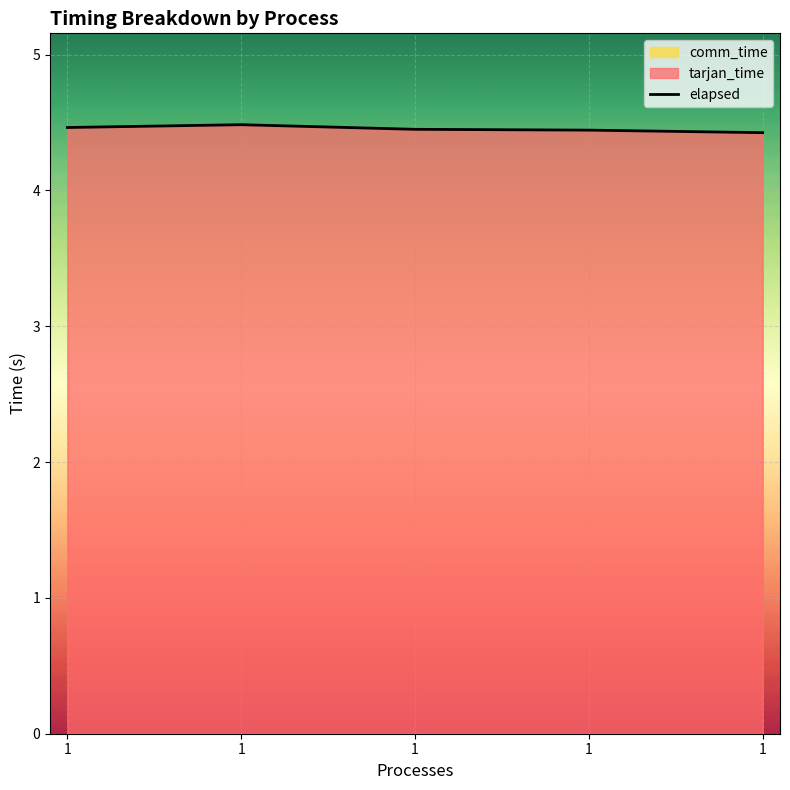

List the labels in order of value, largest first.

1, 1, 1, 1, 1